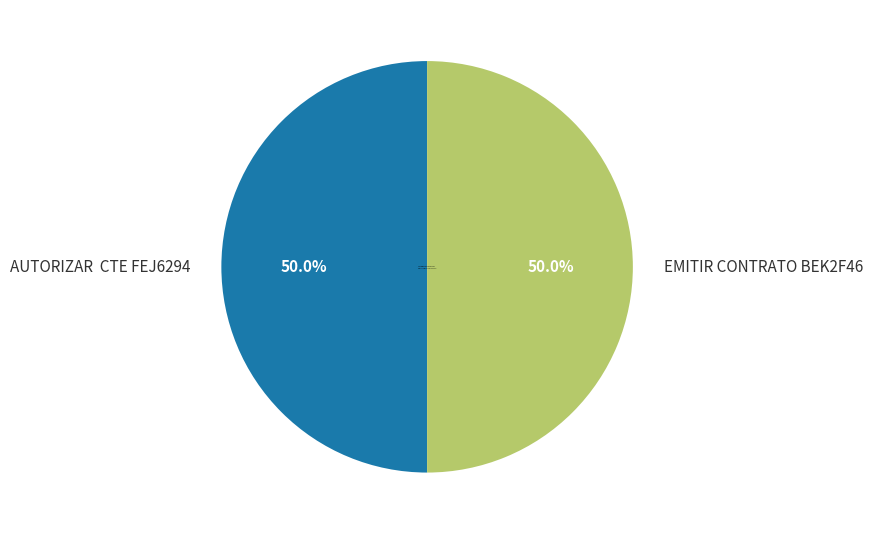

To the nearest percent, what portion does EMITIR CONTRATO BEK2F46 represent?

50%